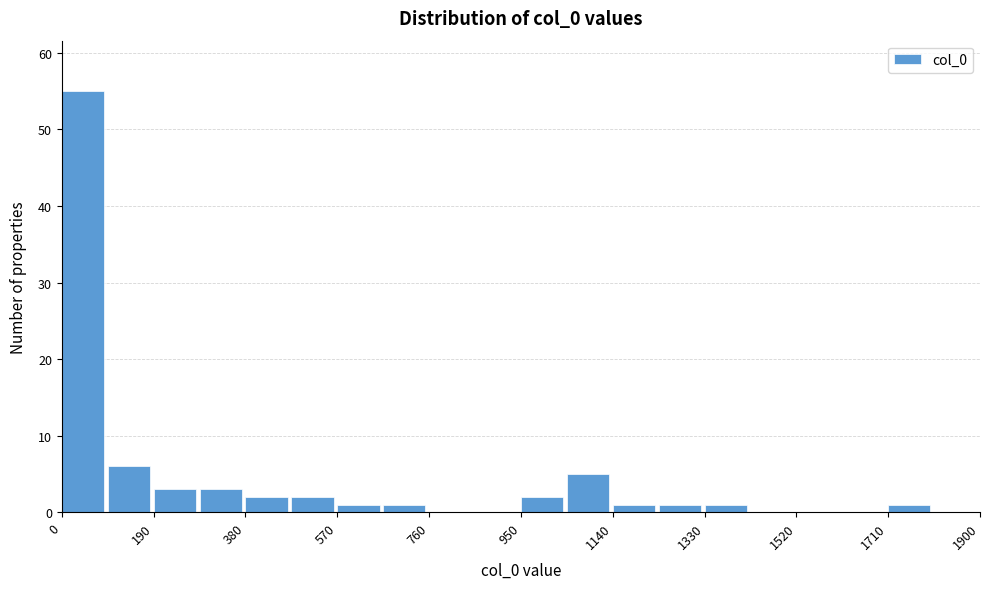

Reading left to right, transcribe this chart: for each bar, give the range it covers on the x-axis and its height. Neither the bar edges nor the heights are printed on the chart, so give them approximately, as read against the axes.

0 to 95: 55
95 to 190: 6
190 to 285: 3
285 to 380: 3
380 to 475: 2
475 to 570: 2
570 to 665: 1
665 to 760: 1
760 to 855: 0
855 to 950: 0
950 to 1045: 2
1045 to 1140: 5
1140 to 1235: 1
1235 to 1330: 1
1330 to 1425: 1
1425 to 1520: 0
1520 to 1615: 0
1615 to 1710: 0
1710 to 1805: 1
1805 to 1900: 0